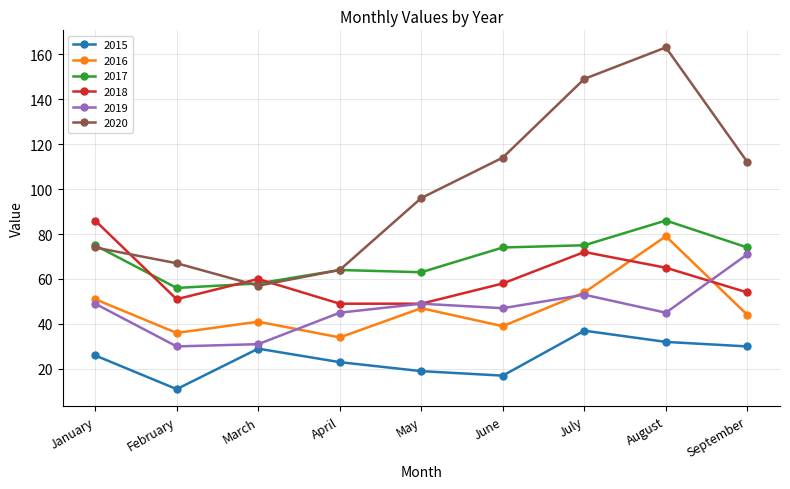

Is the value of 2020 at July greater than the value of 2019 at August?

Yes